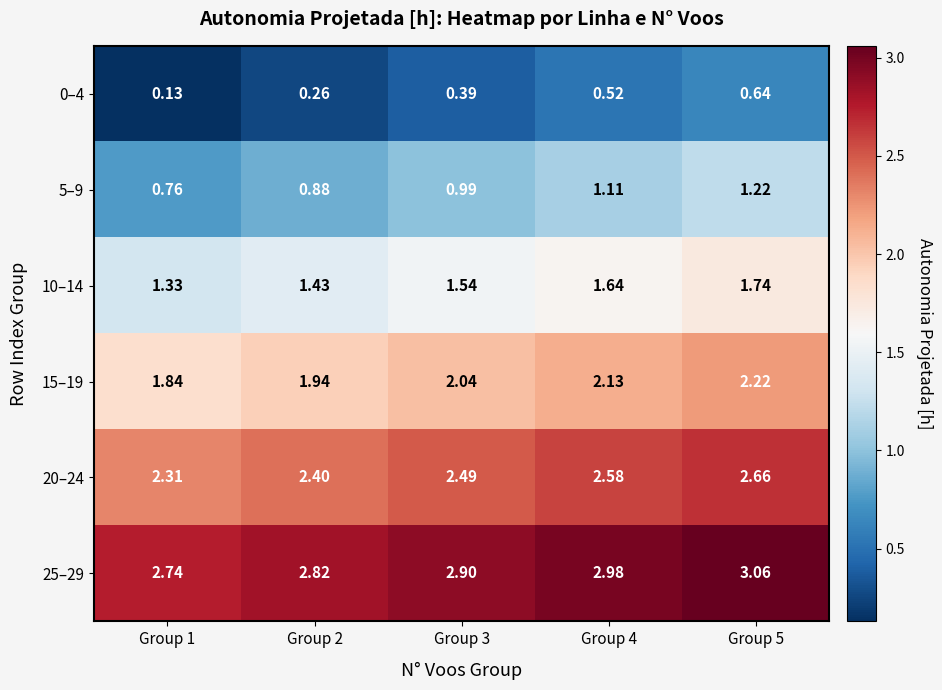

Is the value of 20–24 at Group 3 greater than the value of 5–9 at Group 5?

Yes